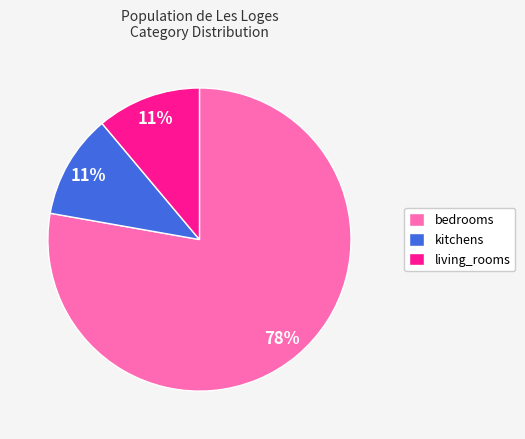

To the nearest percent, what is the combined percentage of kitchens and bedrooms?

89%